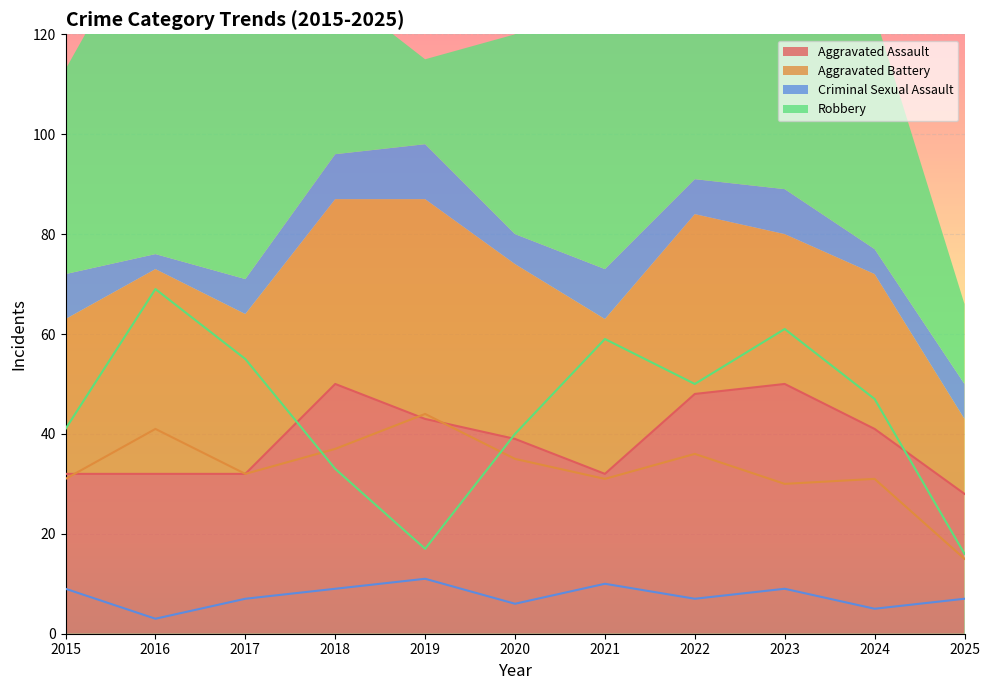

True or false: Robbery and Criminal Sexual Assault cross at least once.

False